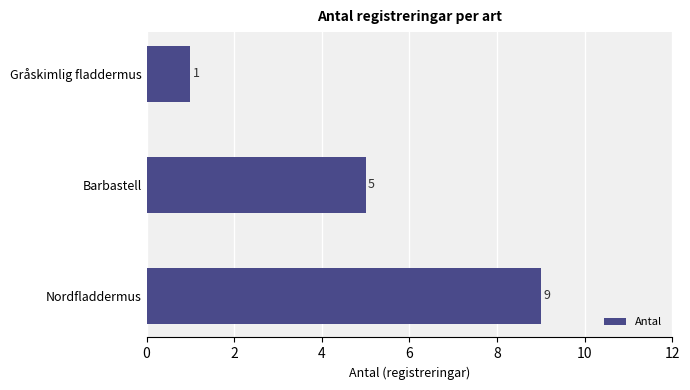

Count the values in the range 1 to 9.

3